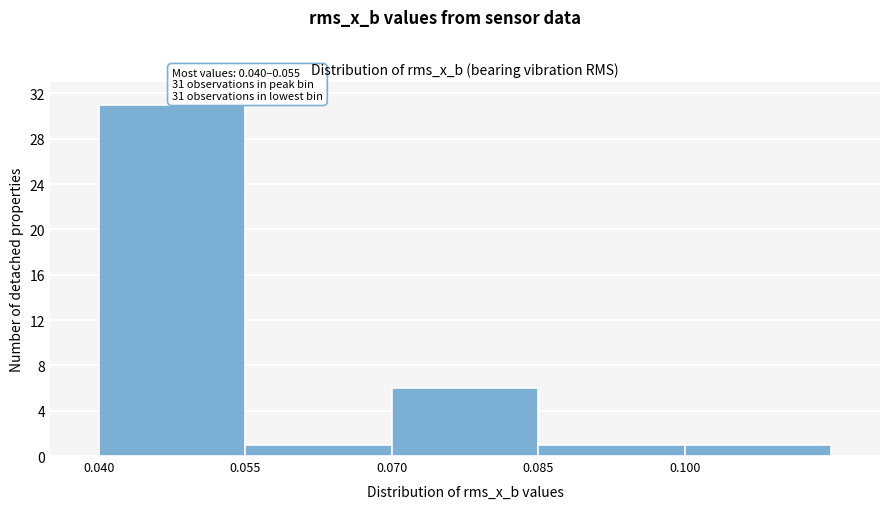

Which range on the x-axis has the tallest bar?

0.040 to 0.055